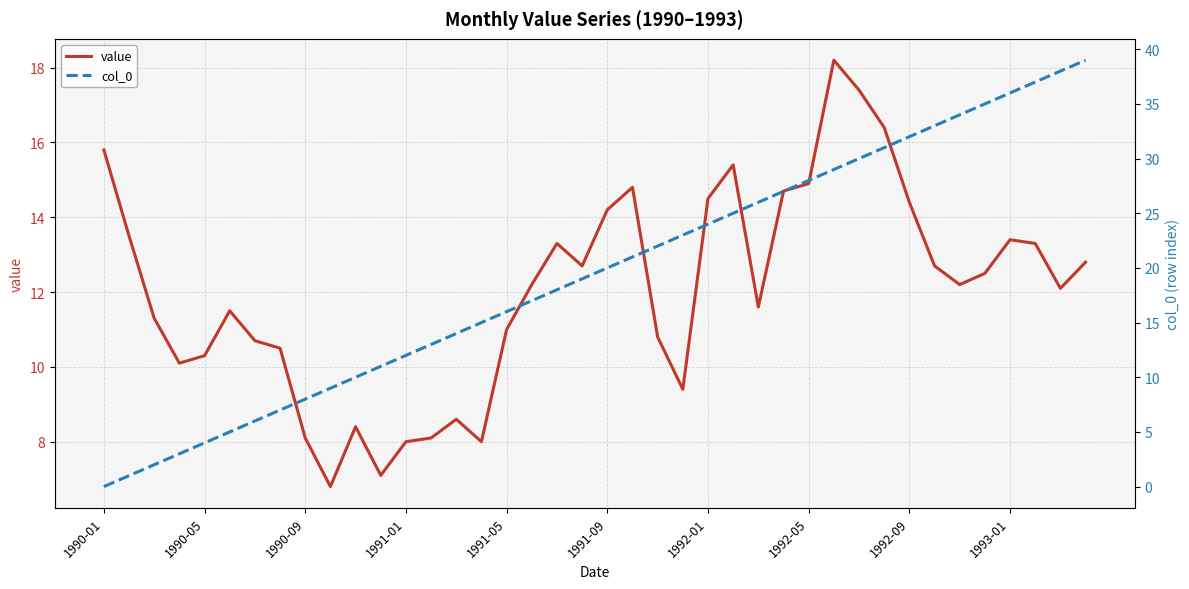

What is the maximum value for value?

18.2